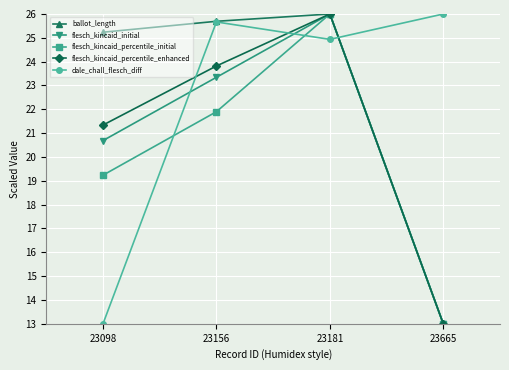

Between 23098 and 23181, which series saw the biggest shift?

dale_chall_flesch_diff